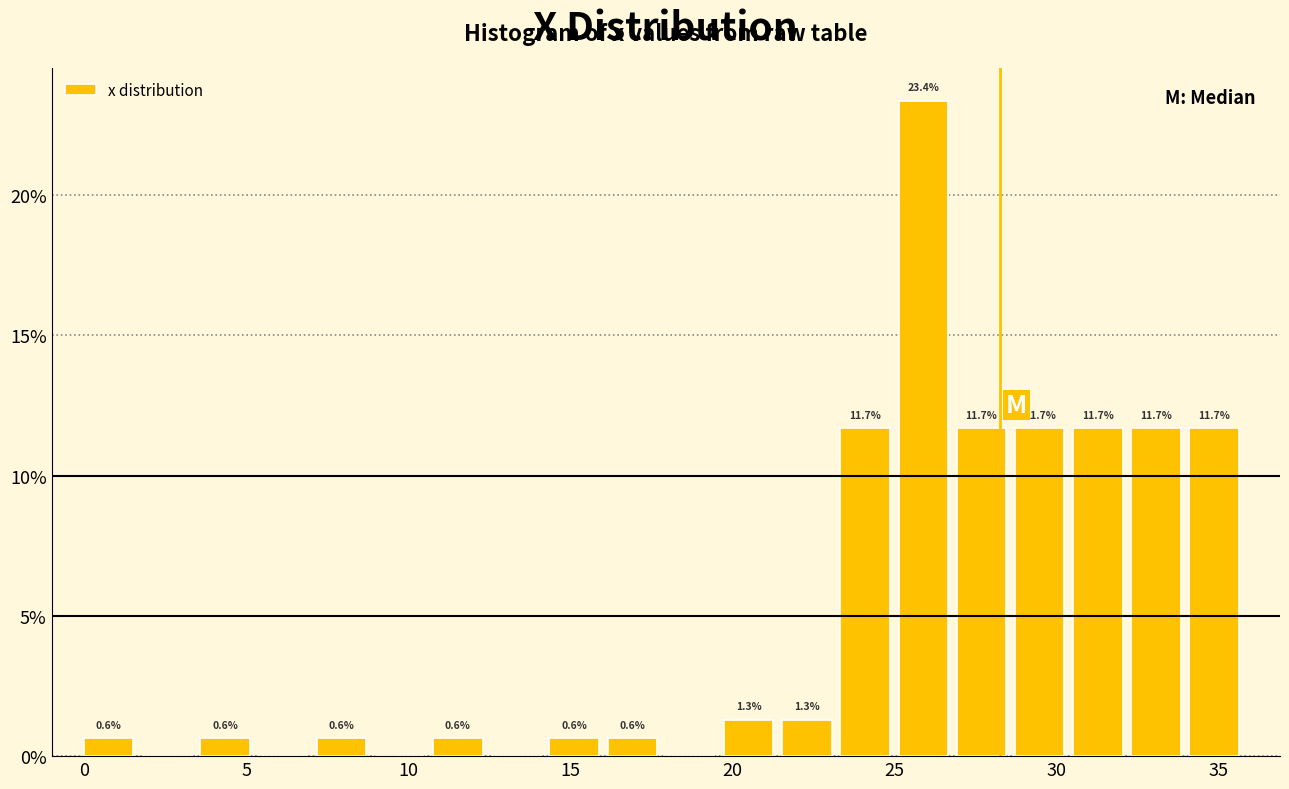

Around what value on the x-axis is the tallest bar? Give the approximate position of its centre, as read against the axis.

26.0